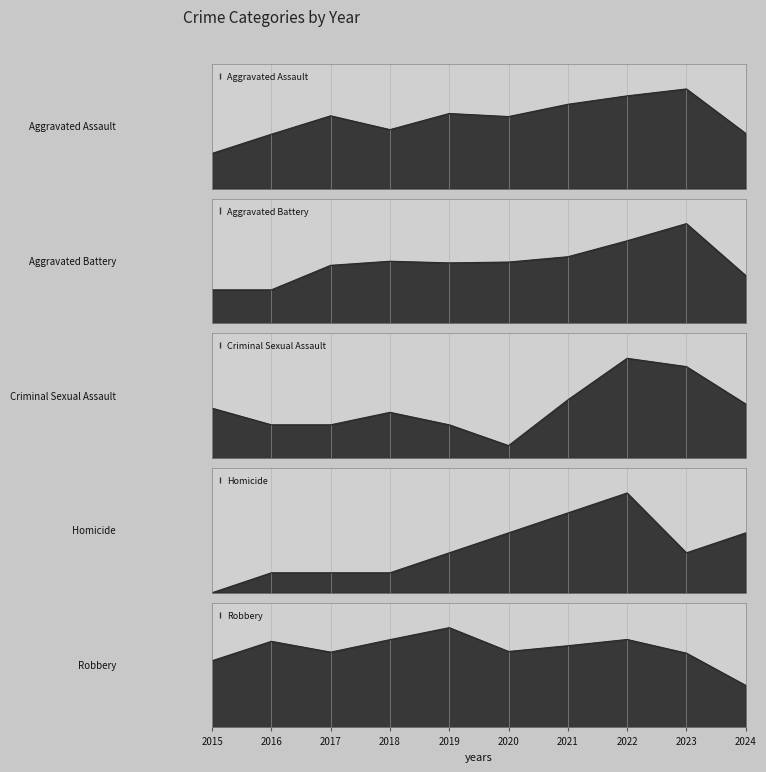

Rank the categories by Robbery value from lowest to highest.

2024, 2015, 2023, 2017, 2020, 2021, 2016, 2018, 2022, 2019